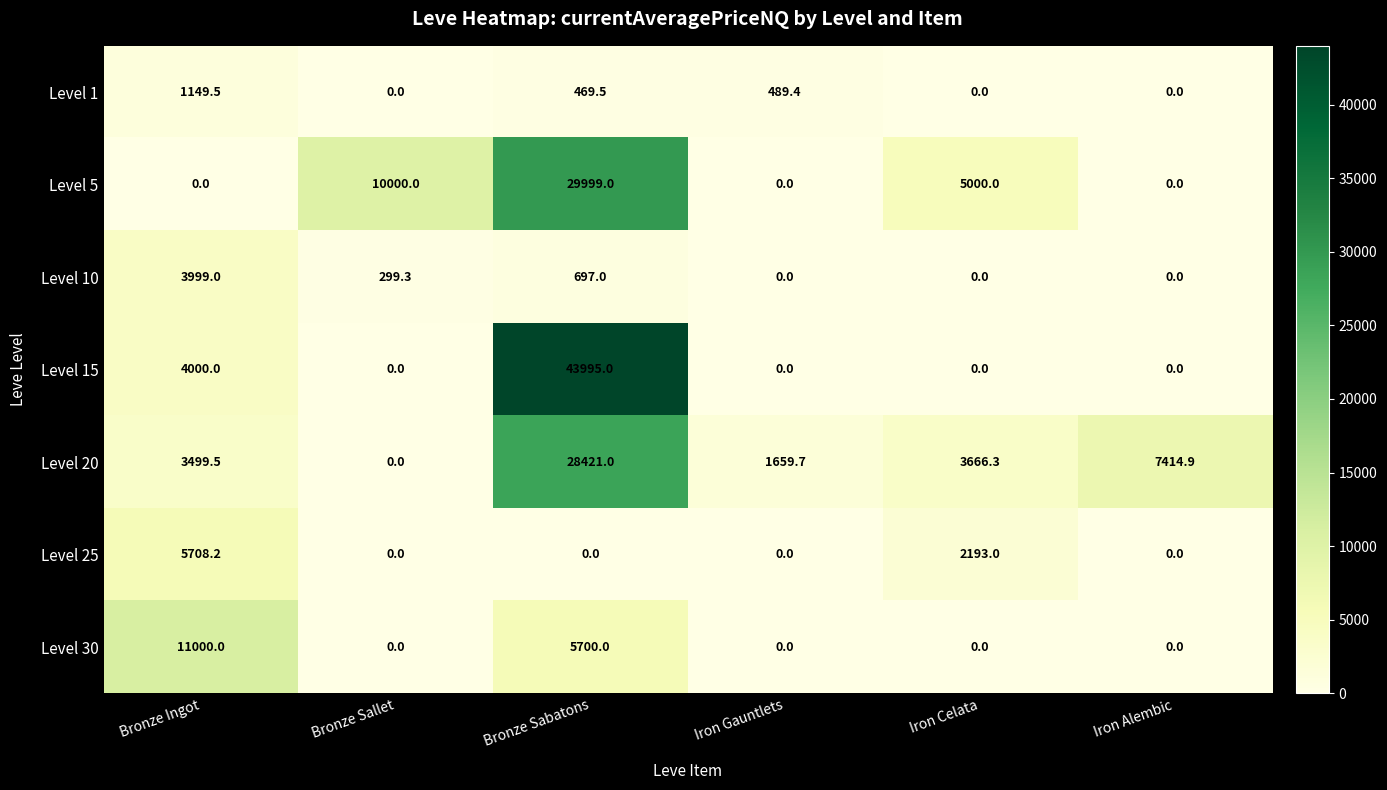

The Level 10 series shows 0.0 at Iron Gauntlets. True or false?

True